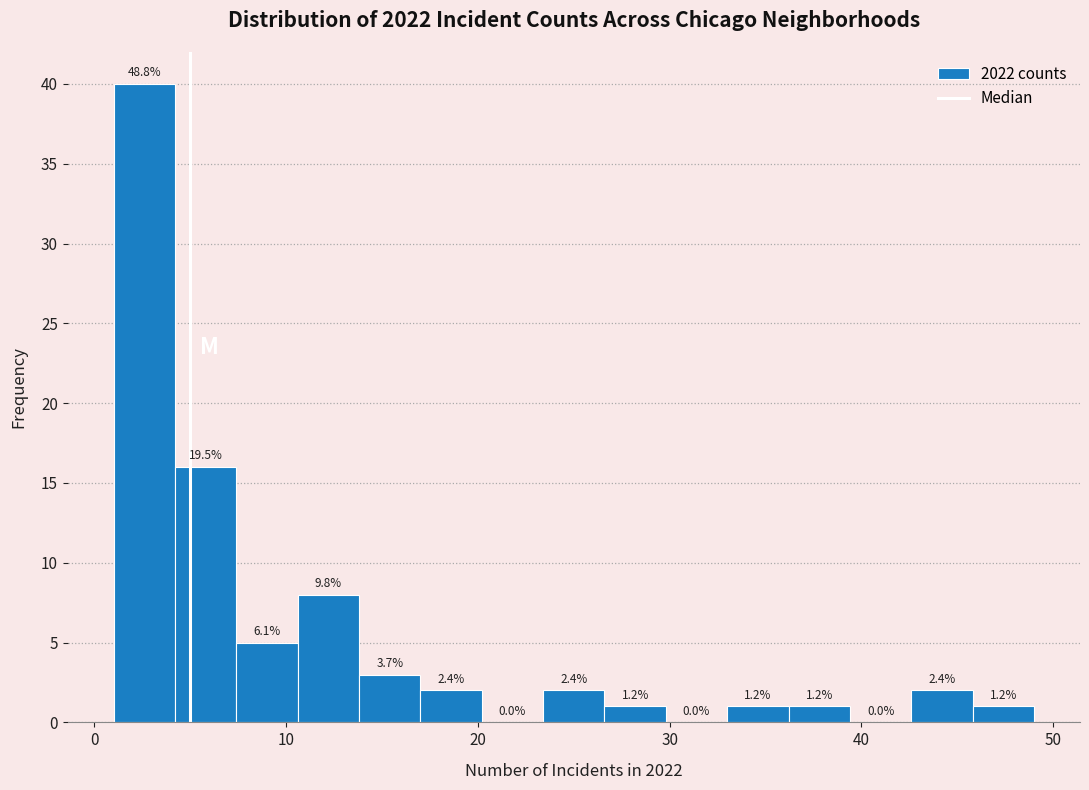

Around what value on the x-axis is the tallest bar? Give the approximate position of its centre, as read against the axis.

3